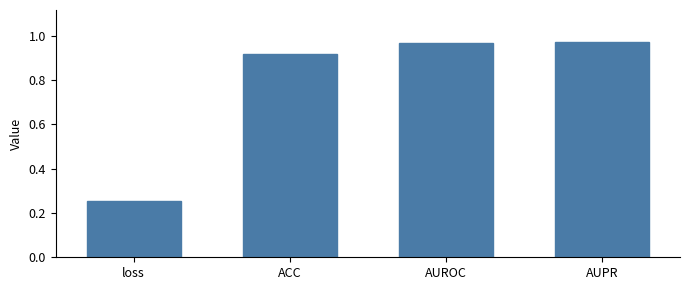

Which category has the lowest value across all series?

loss